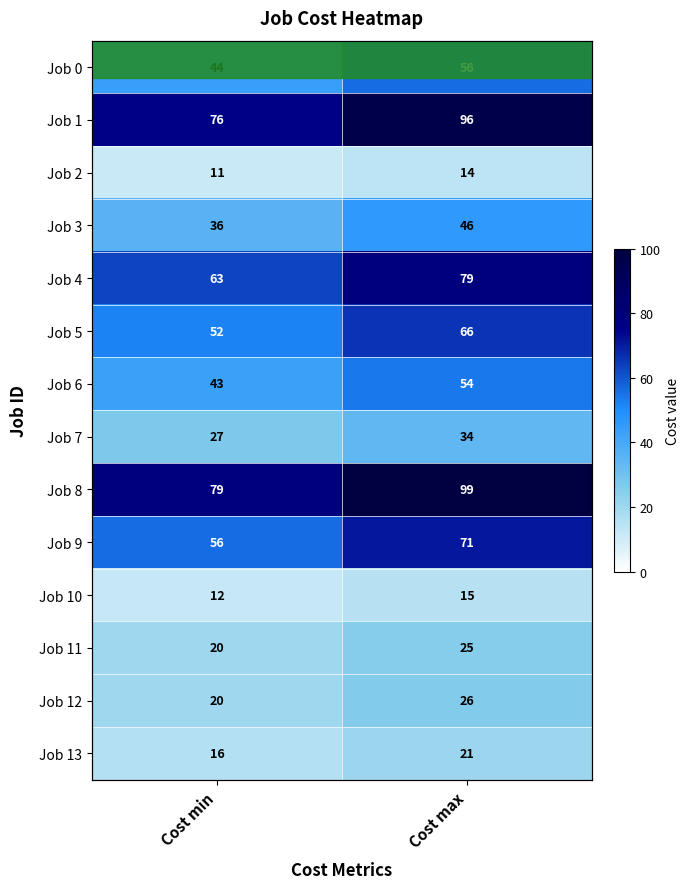

What is the sum of all Job 12 values?

46